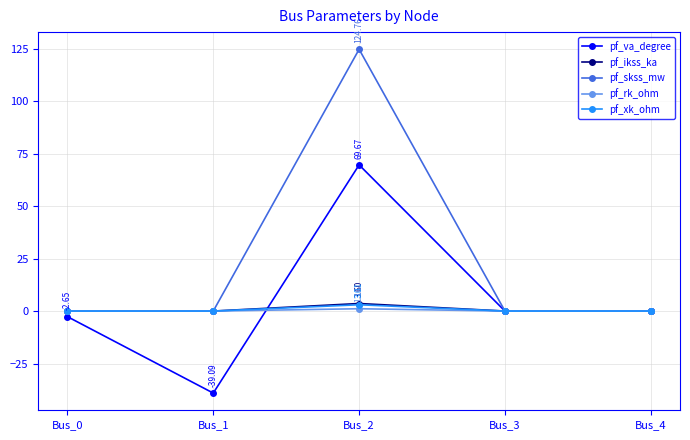

True or false: pf_ikss_ka has a value of 0.0 at Bus_4.

True